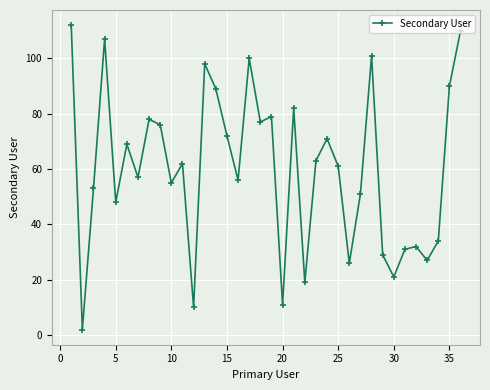

True or false: there are more than 2 points higher than both neighbors.

True